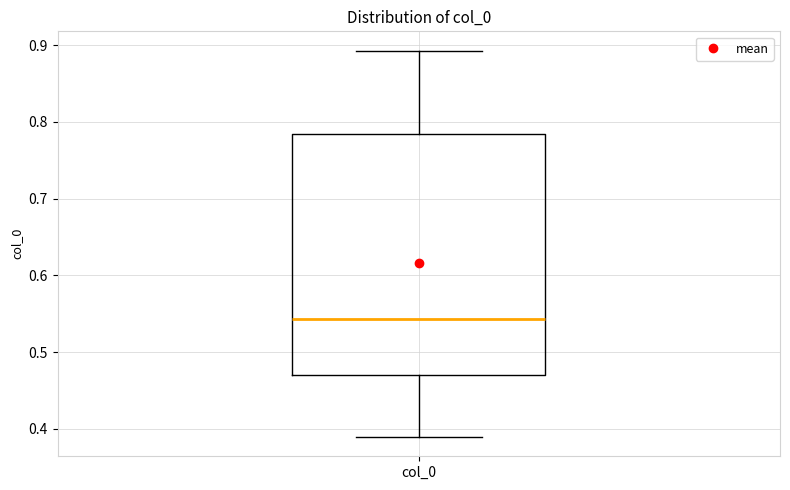

Read this box plot against the y-axis: the position of the median line, the range covered by the box, and the ends of both whiskers. The values are not printed on the chart, so give them approximately, as read against the axis.

median 0.54, box 0.47 to 0.78, whiskers 0.39 to 0.89